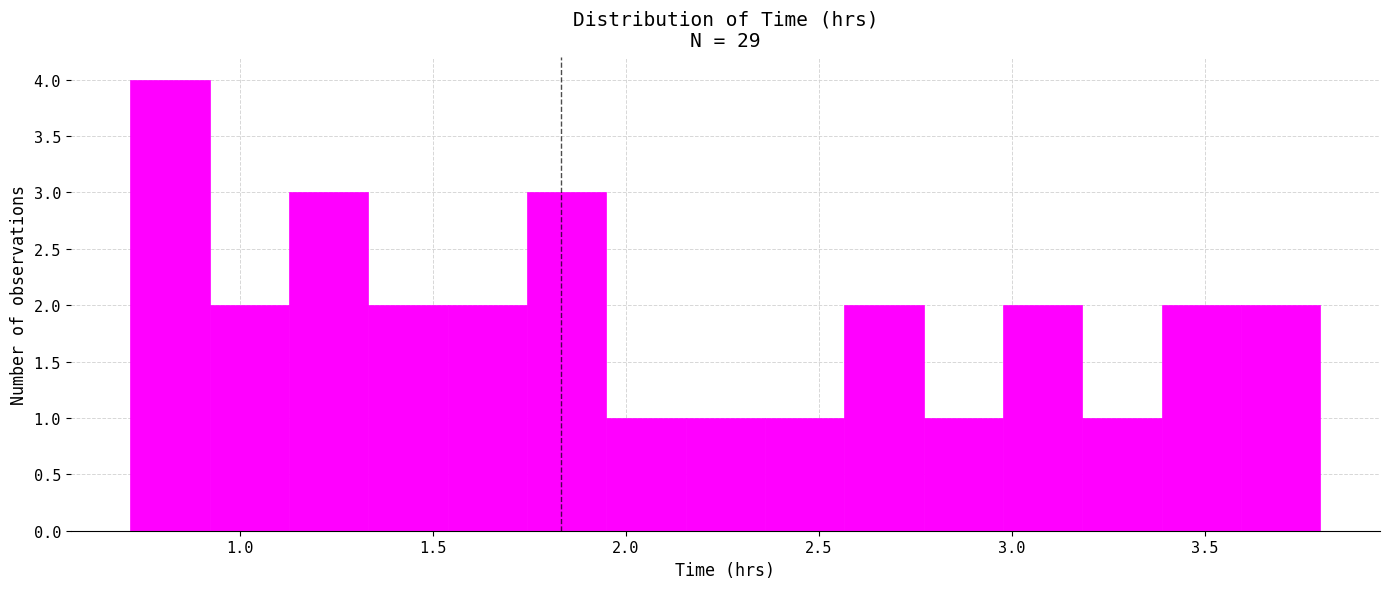

How tall is the bar that spans 2.75 to 3.00 on the x-axis? Neither the bar edges nor the heights are printed on the chart, so give them approximately, as read against the axes.

1